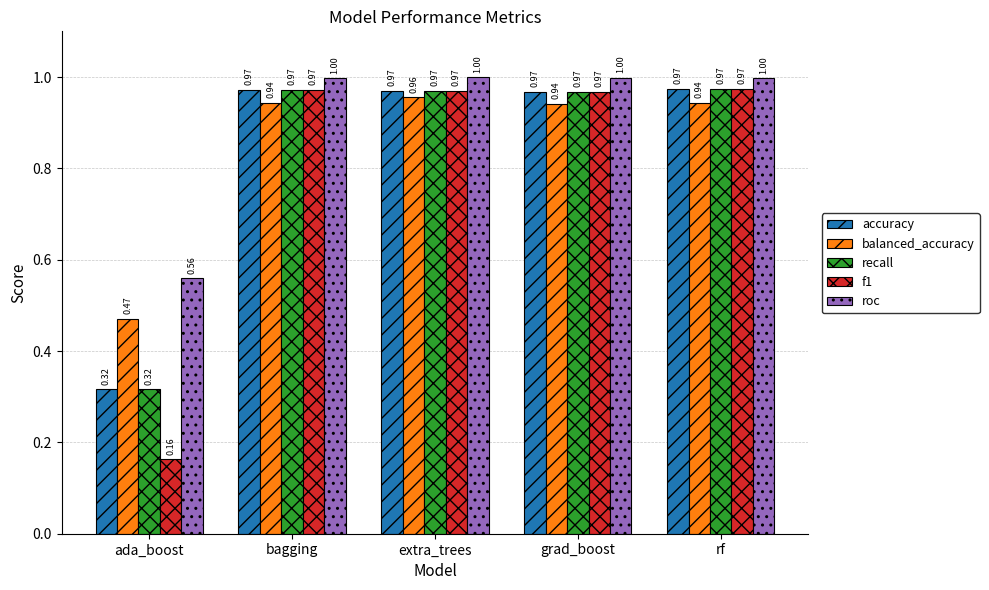

Between ada_boost and rf, which series saw the biggest shift?

f1